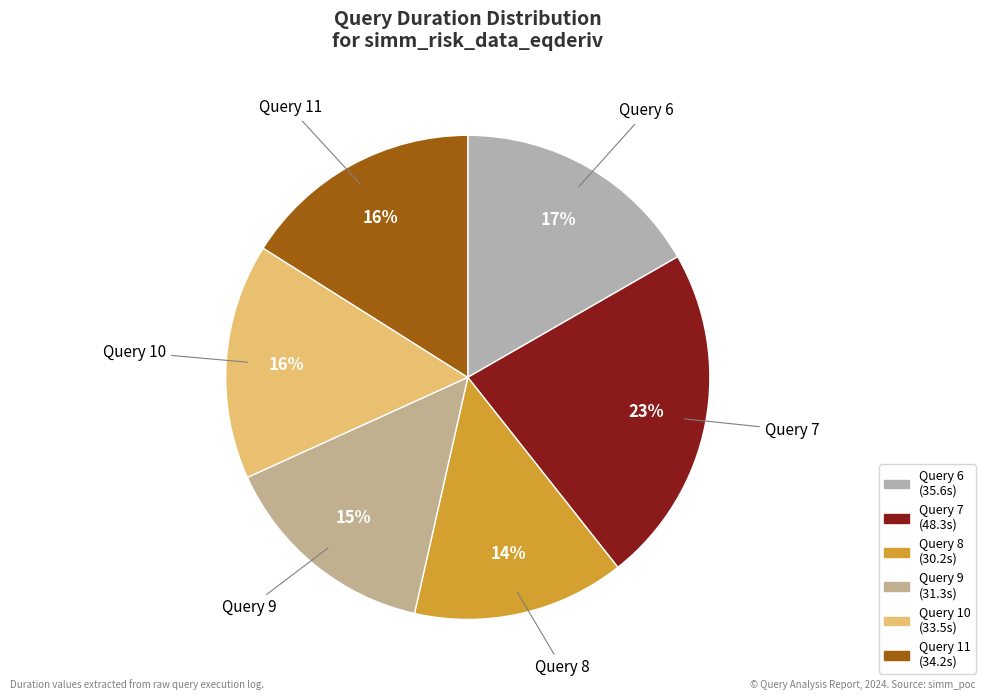

Is the sum of Query 9 and Query 7 greater than half?

No